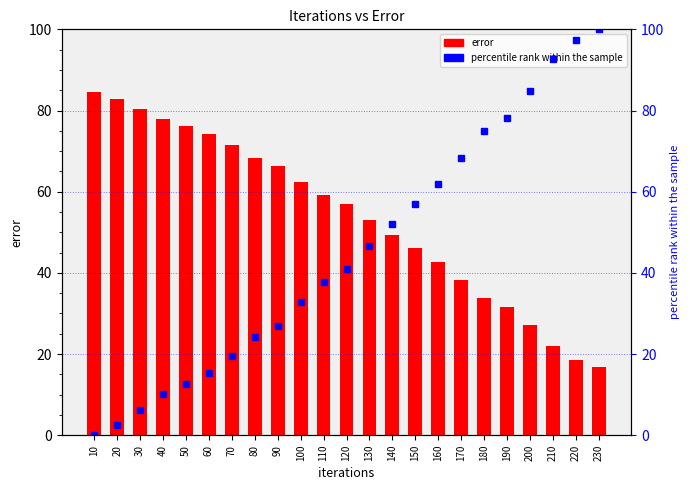

Are the bars grouped side by side (vs. stacked)?

Yes